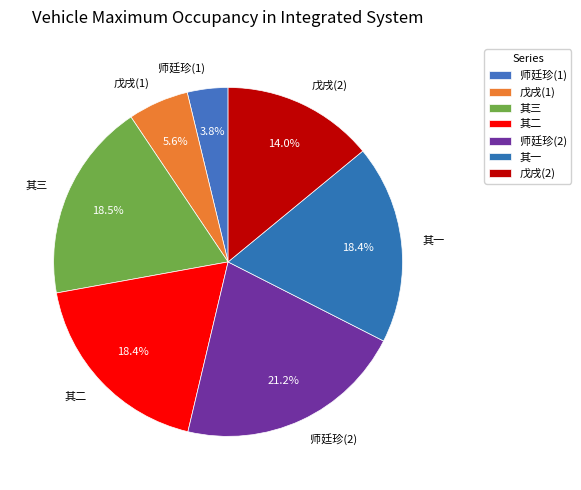

Which slice is the largest?

师廷珍(2)